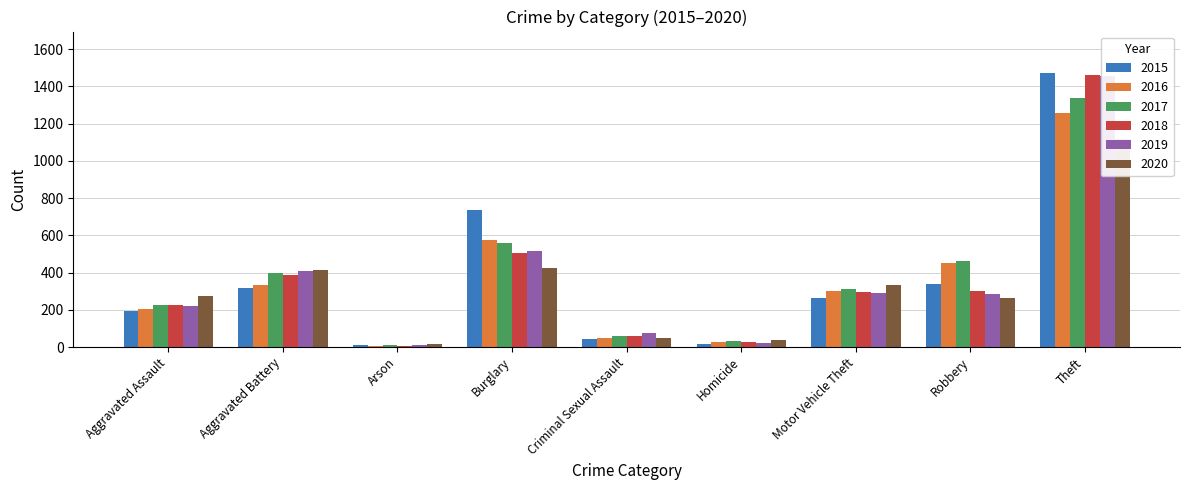

What is the label of the 7th bar from the left?

Motor Vehicle Theft